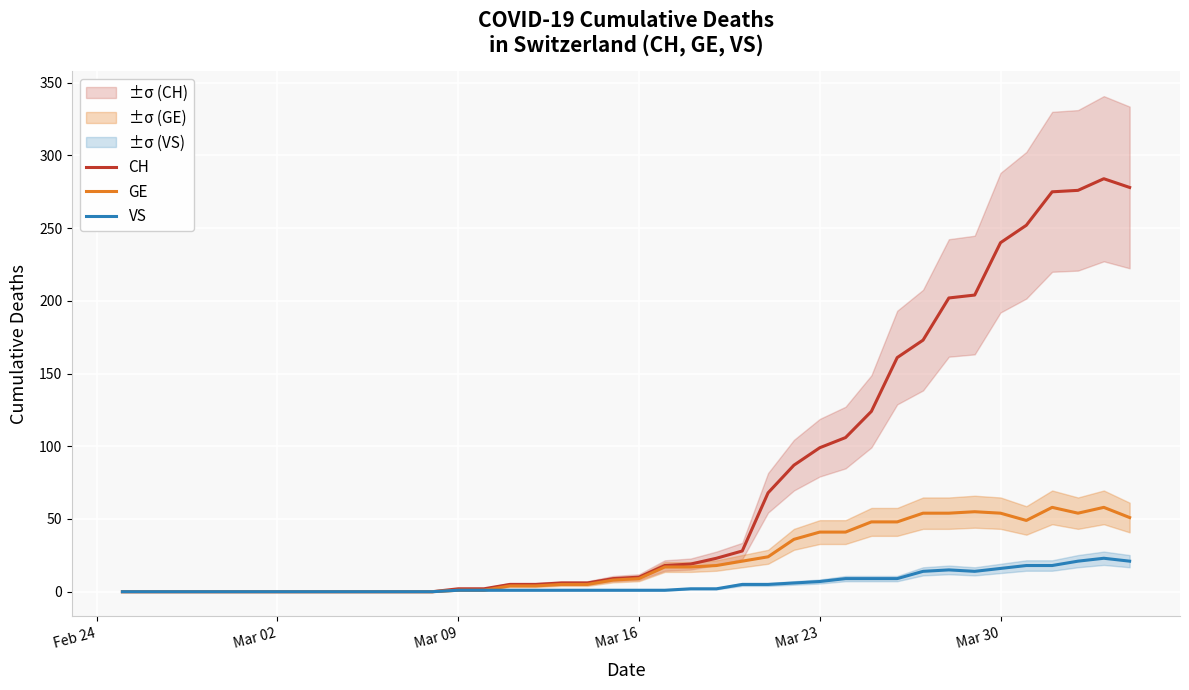

The value of GE at Mar 16 is 9. True or false?

True